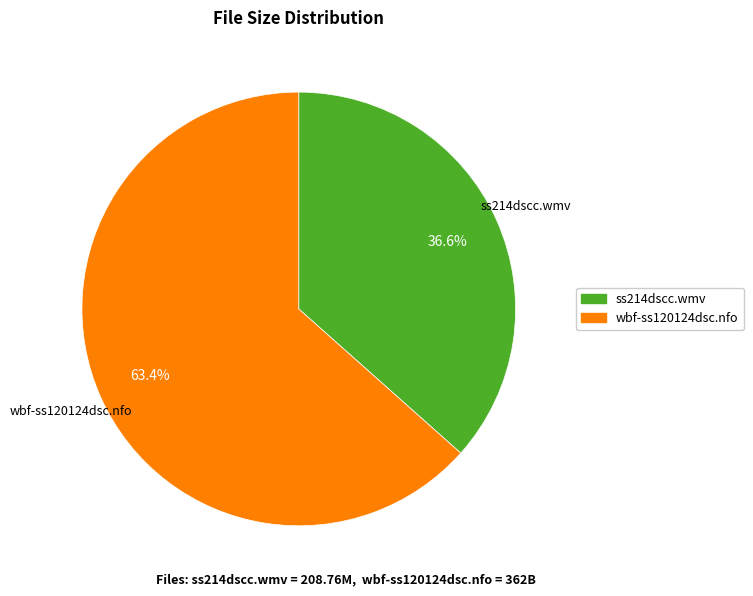

Is it true that ss214dscc.wmv is 31% of the pie?

False